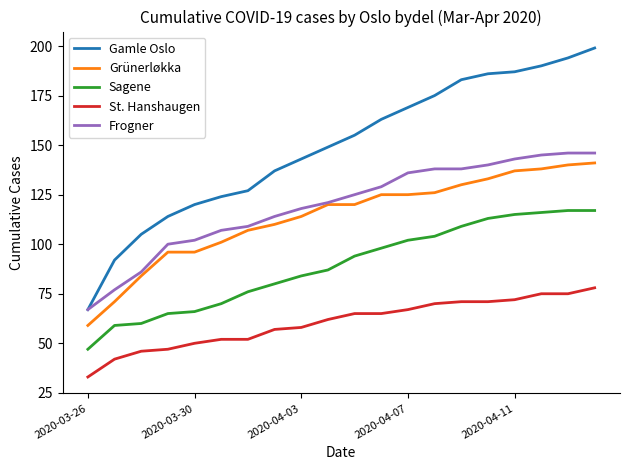

True or false: St. Hanshaugen and Gamle Oslo cross at least once.

False